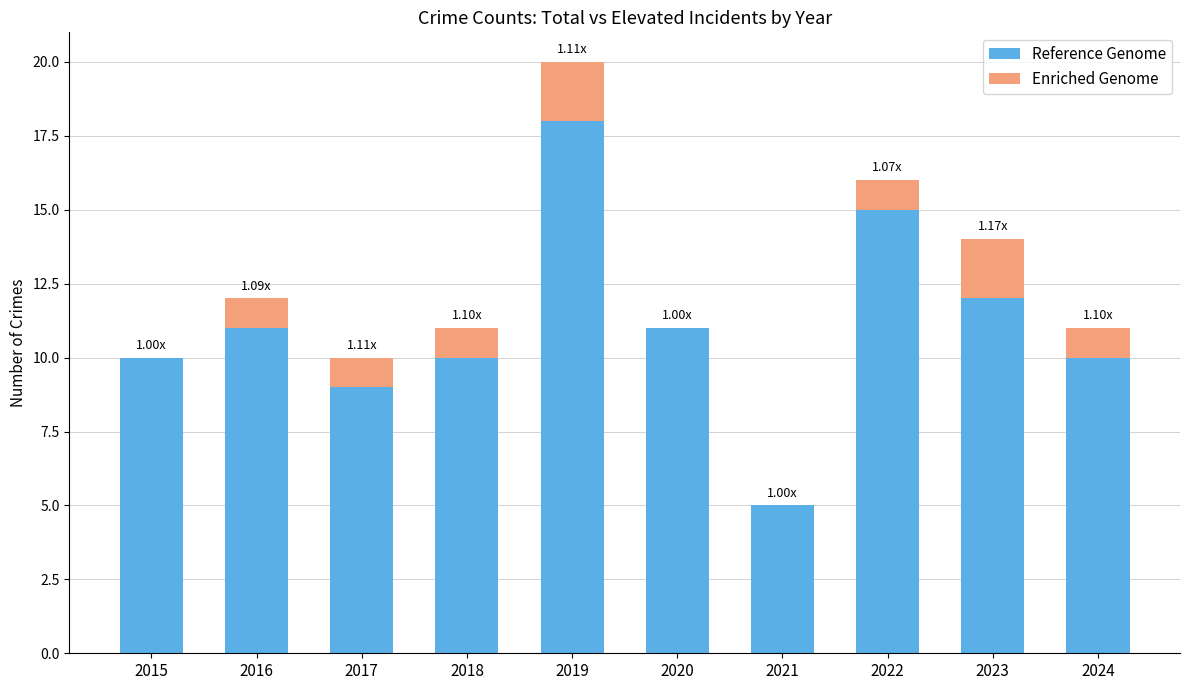

What is the total value across all series at 2024?

11